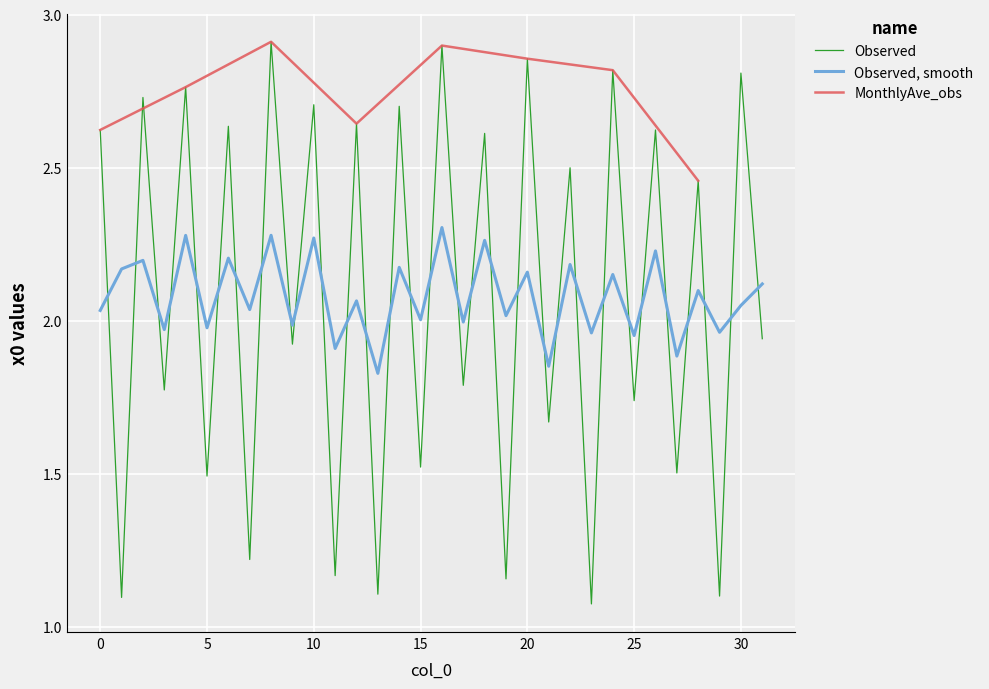

At which label is the value closest to 1?

23